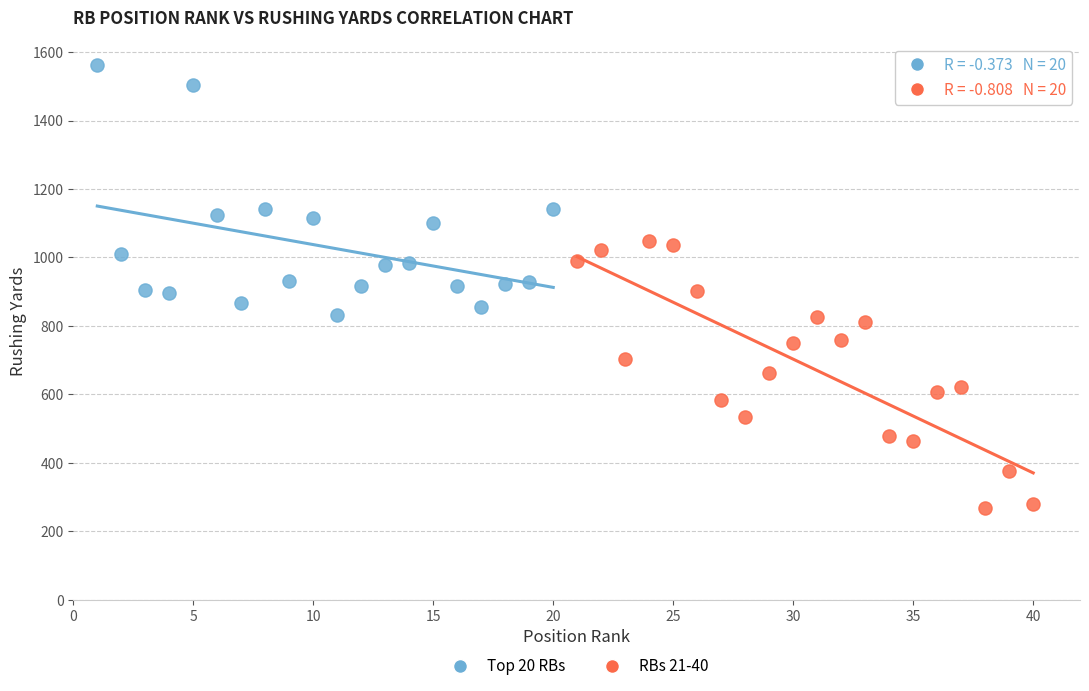

Which series contains the highest Y value?

Top 20 RBs